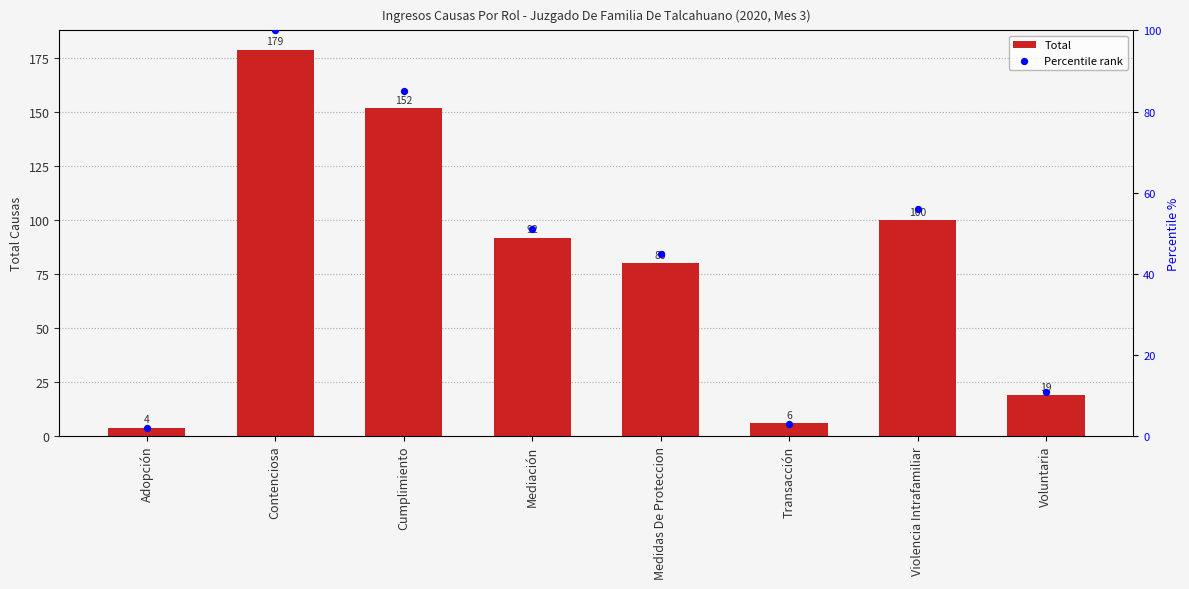

What is the total value across all series at Medidas De Proteccion?

125